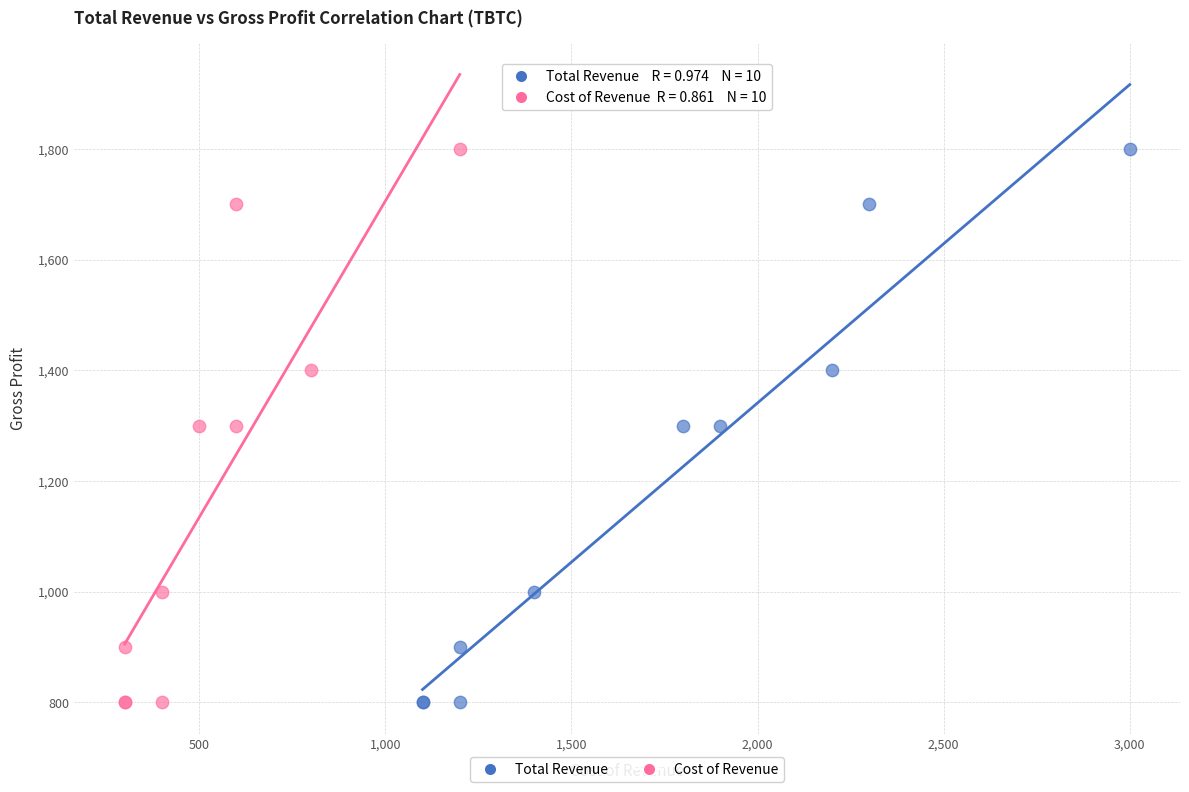

What are all the series names shown in the legend?

Total Revenue, Cost of Revenue